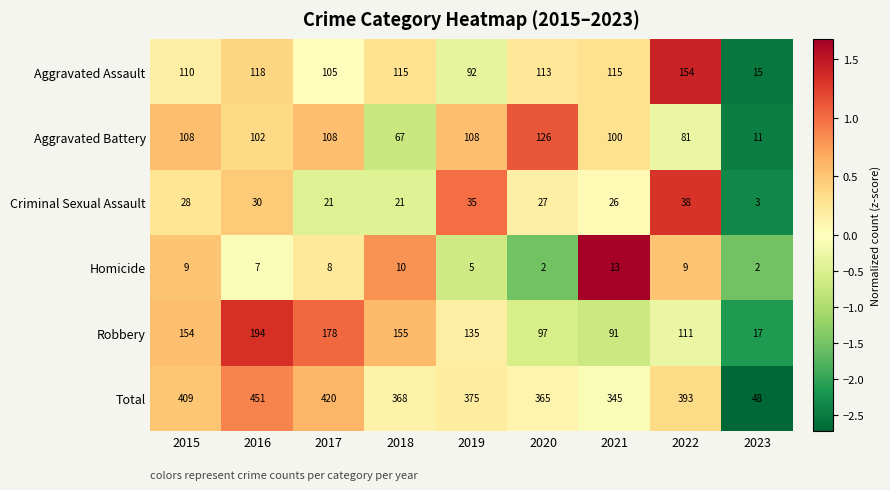

Where is Robbery nearest to the value 105?

2022